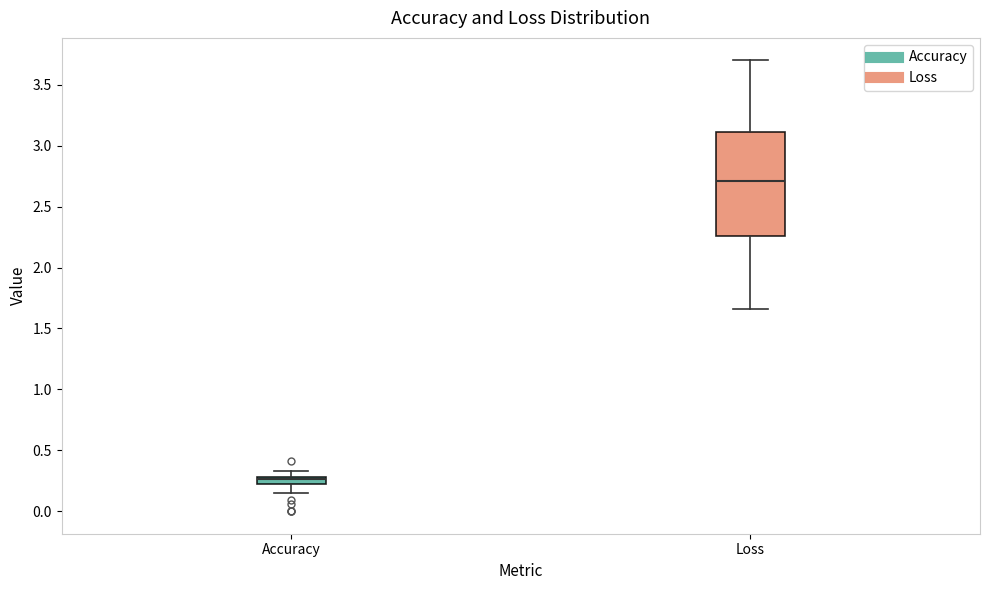

Where is the upper edge of the box for Loss on the y-axis? The values are not printed on the chart, so give them approximately, as read against the axis.

3.10